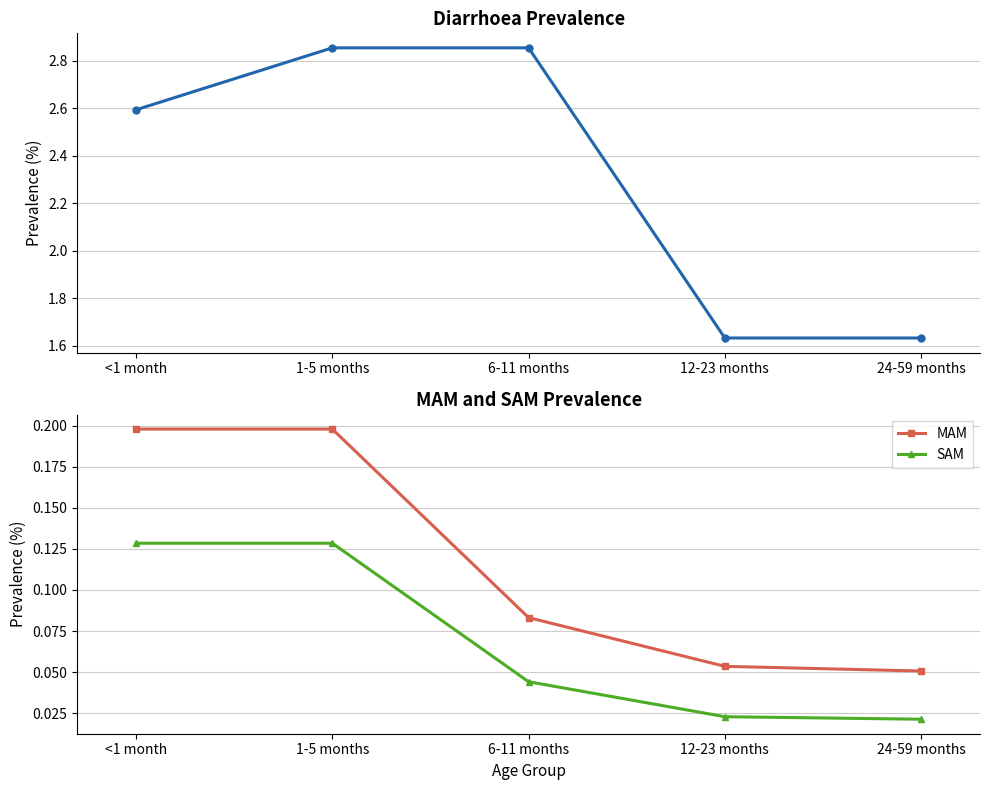

How many lines are shown in the chart?

3